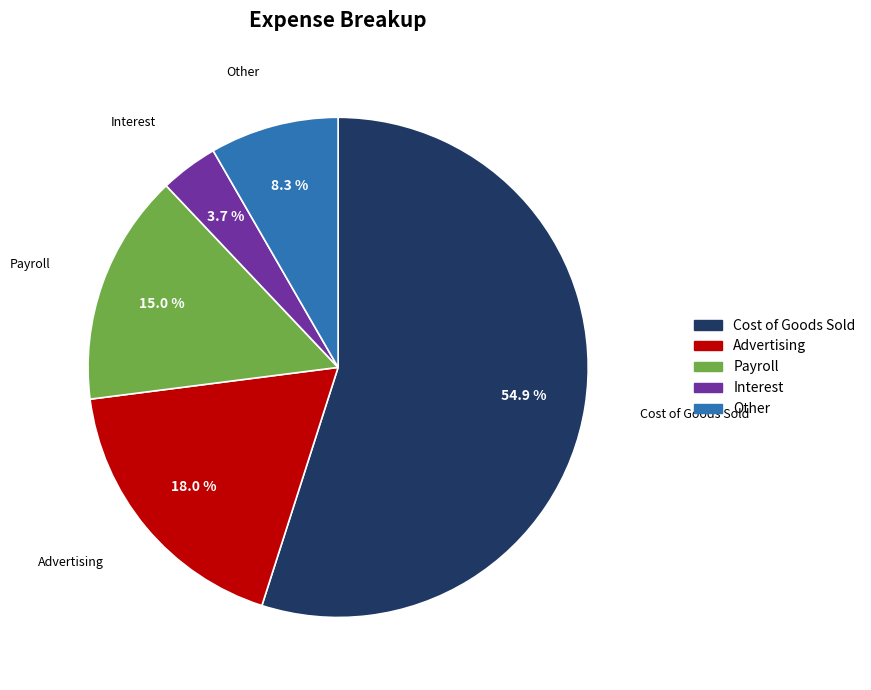

What percentage do Interest and Cost of Goods Sold together represent?

58.7%